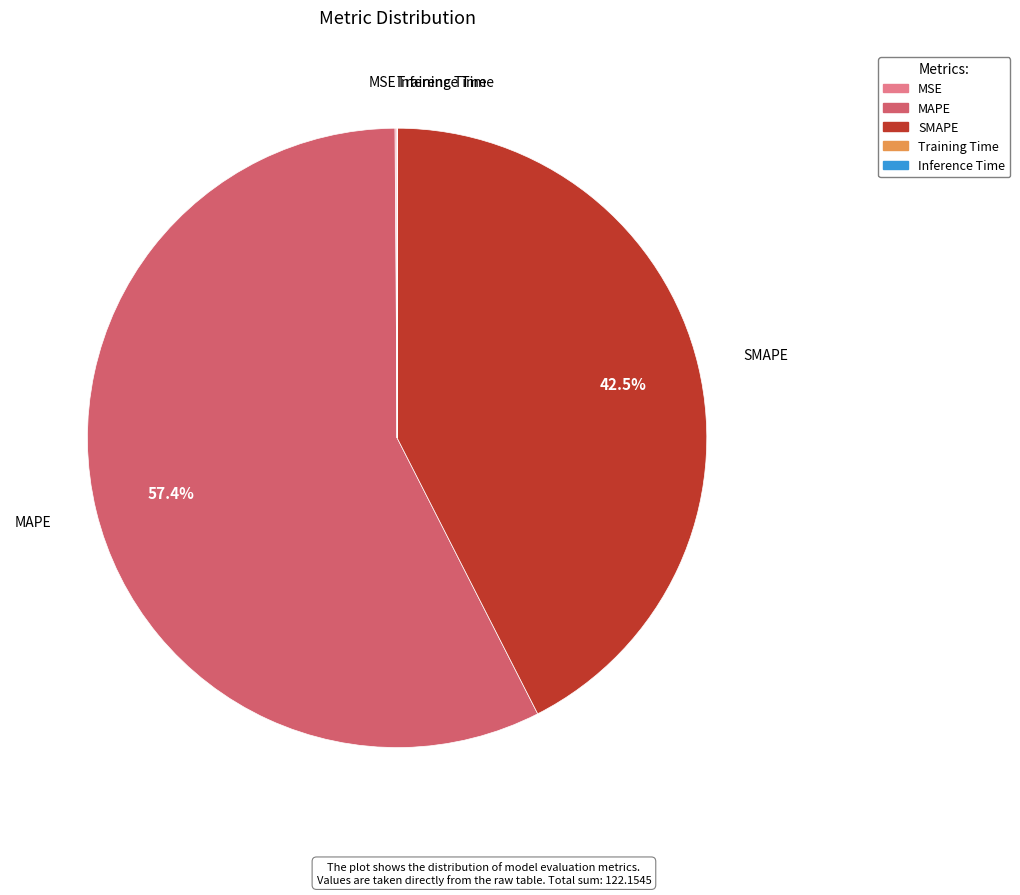

Do MAPE and SMAPE together represent more than half of the pie?

Yes